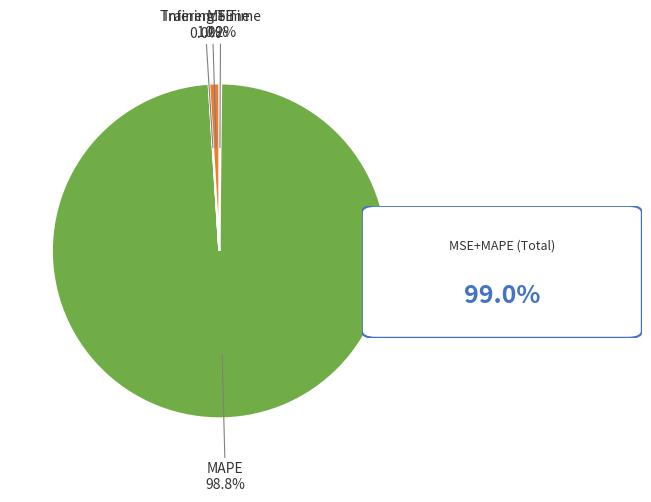

Is there a majority slice in this chart?

Yes